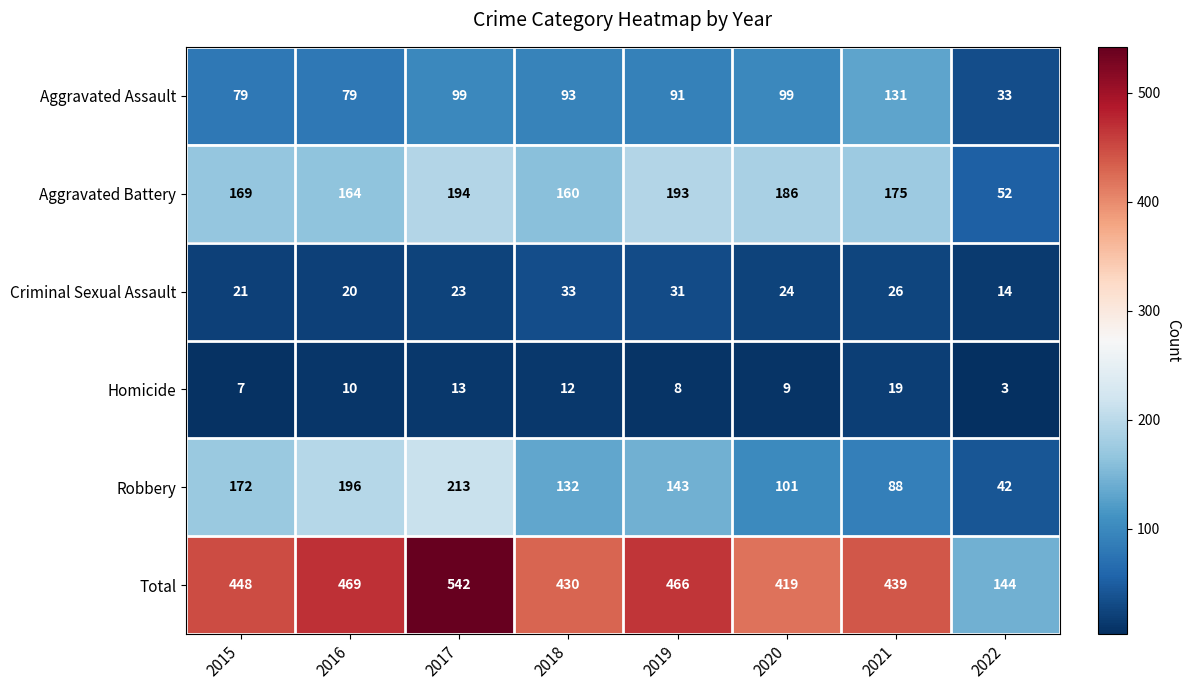

Which series changed the most between 2016 and 2020?

Robbery